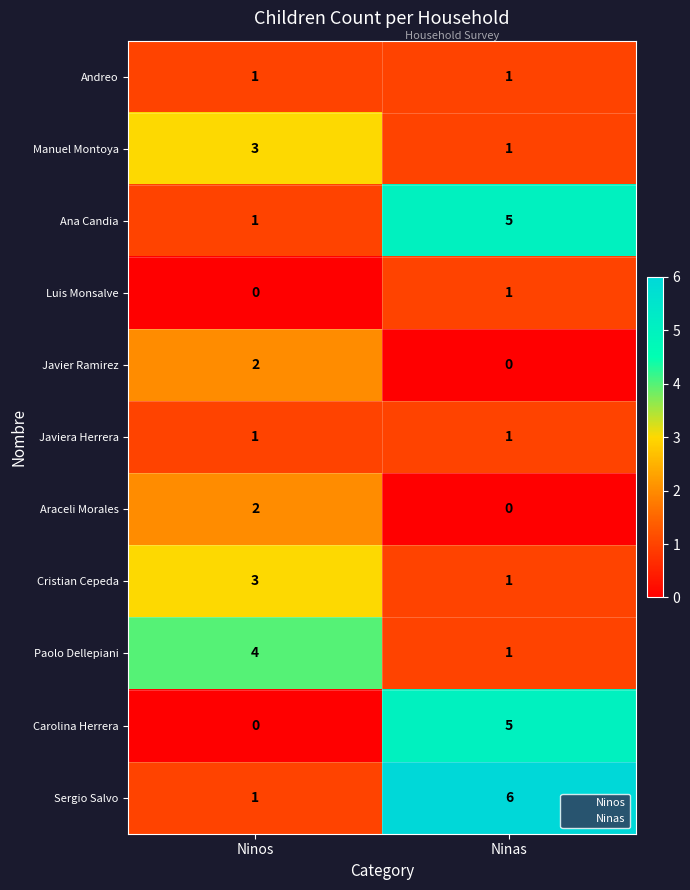

What is the spread (max minus min) of values at Ninas?

6